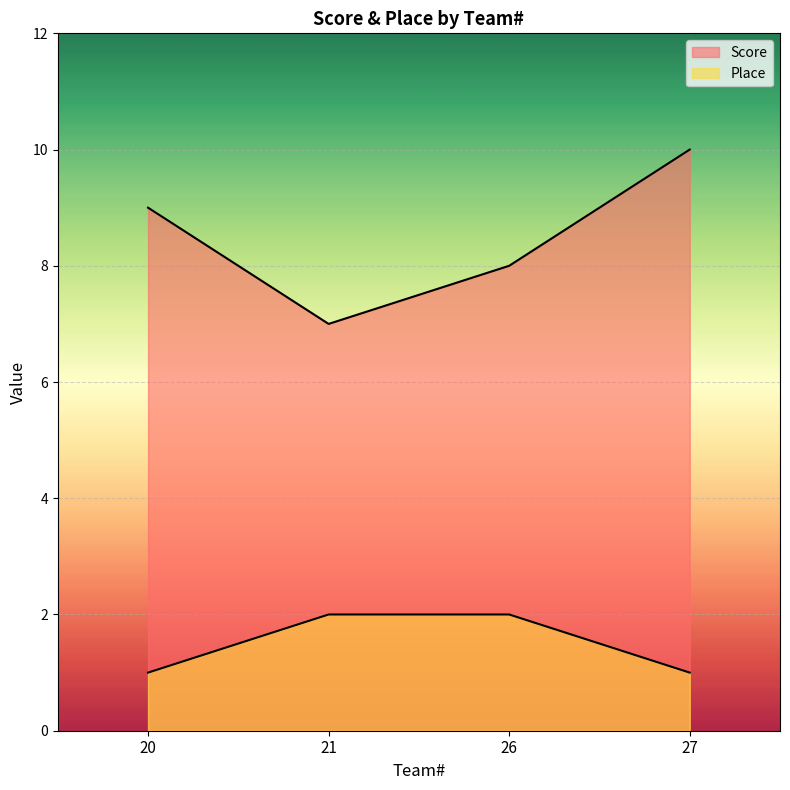

What is the value of the Place point at the 2nd from the left?

2